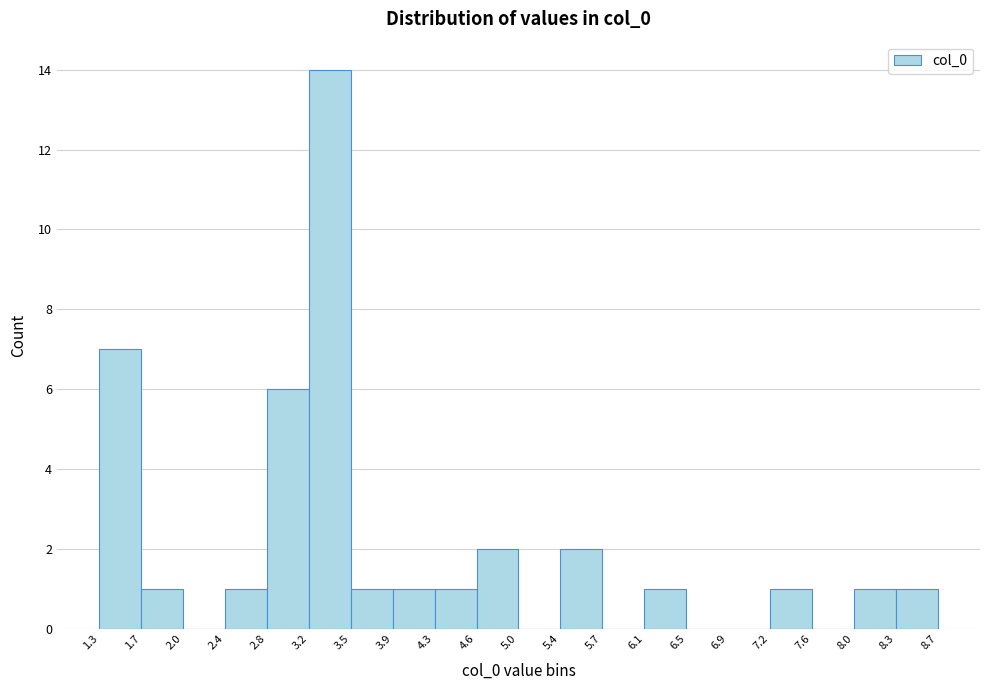

Reading left to right, transcribe this chart: for each bar, give the range it covers on the x-axis and its height. The values are not printed on the chart, so give them approximately, as read against the axis.

1.3 to 1.7: 7
1.7 to 2.0: 1
2.0 to 2.4: 0
2.4 to 2.8: 1
2.8 to 3.2: 6
3.2 to 3.5: 14
3.5 to 3.9: 1
3.9 to 4.3: 1
4.3 to 4.6: 1
4.6 to 5.0: 2
5.0 to 5.4: 0
5.4 to 5.7: 2
5.7 to 6.1: 0
6.1 to 6.5: 1
6.5 to 6.9: 0
6.9 to 7.2: 0
7.2 to 7.6: 1
7.6 to 8.0: 0
8.0 to 8.3: 1
8.3 to 8.7: 1